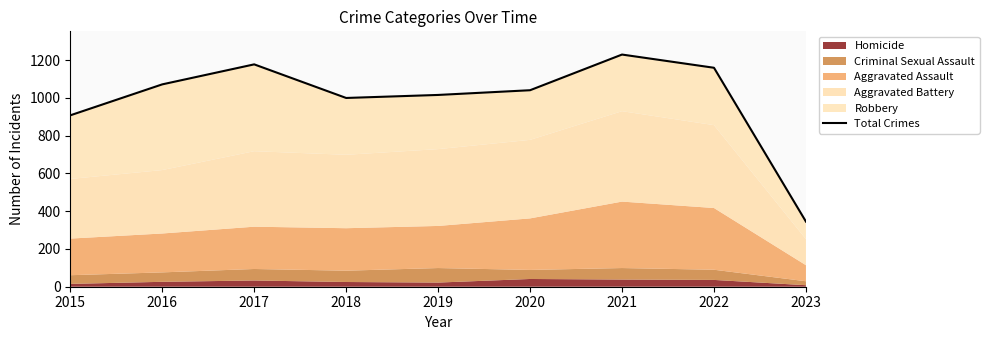

What is the average value?

994